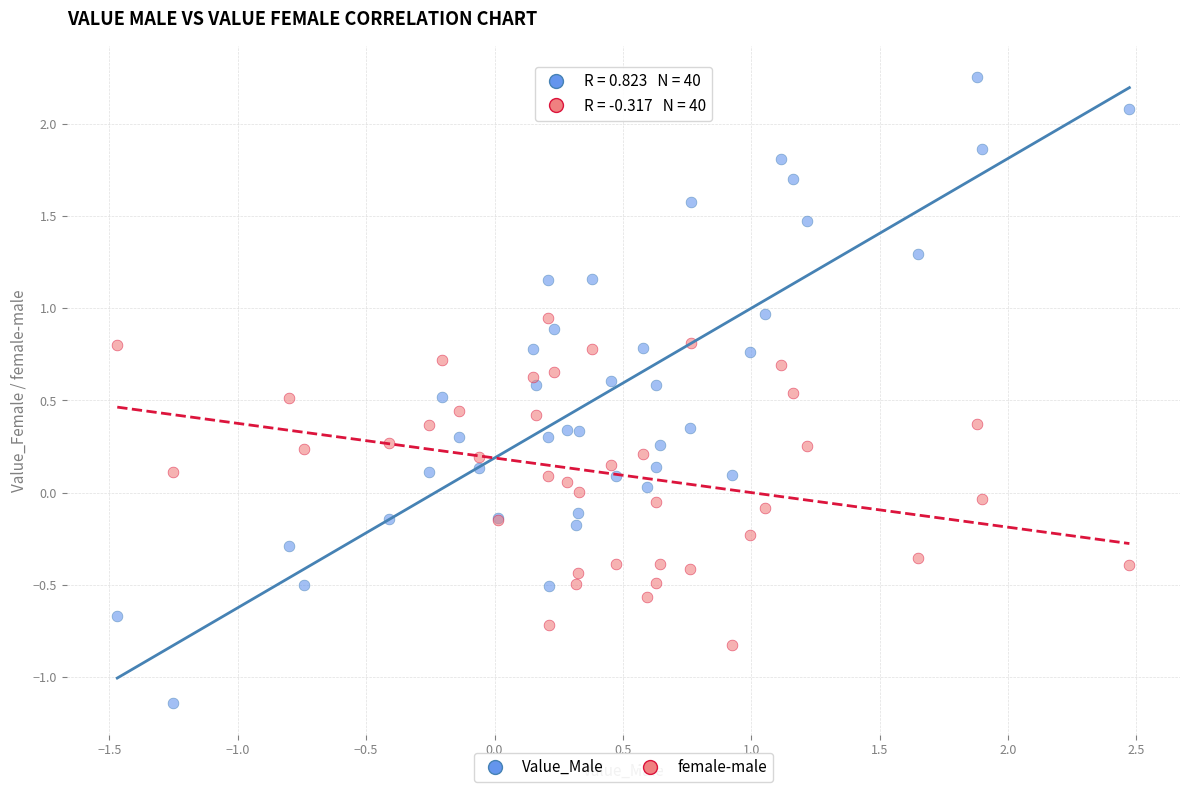

Which series has the largest Y range (max minus min)?

Value_Male